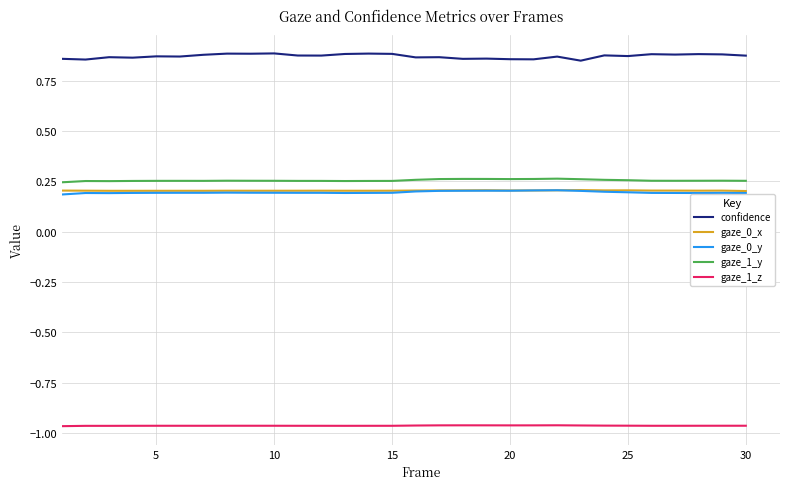

Which series has the largest total across all categories?

confidence